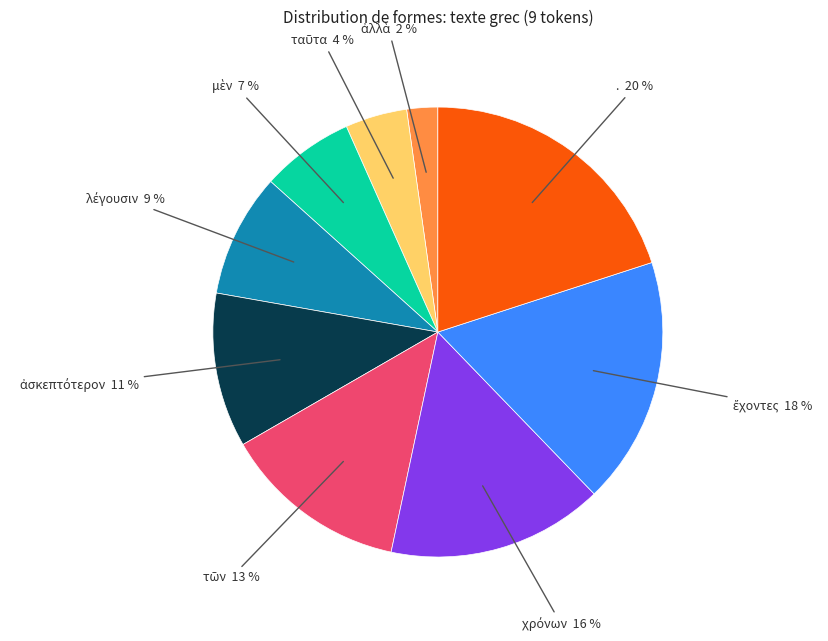

To the nearest percent, what is the average slice percentage?

11%